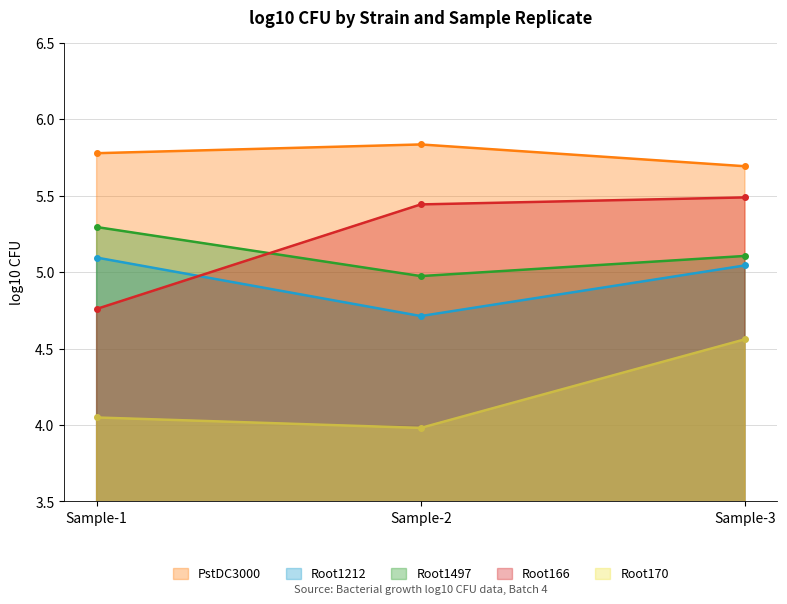

Rank the series by their maximum value, from highest to lowest.

PstDC3000, Root166, Root1497, Root1212, Root170